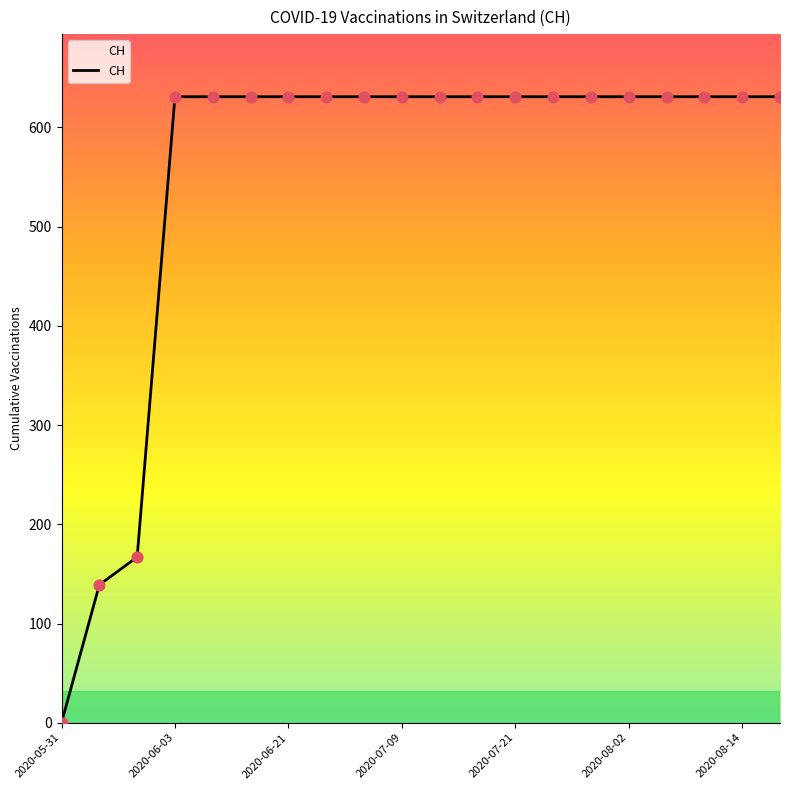

What is the difference between the maximum and minimum values?

631